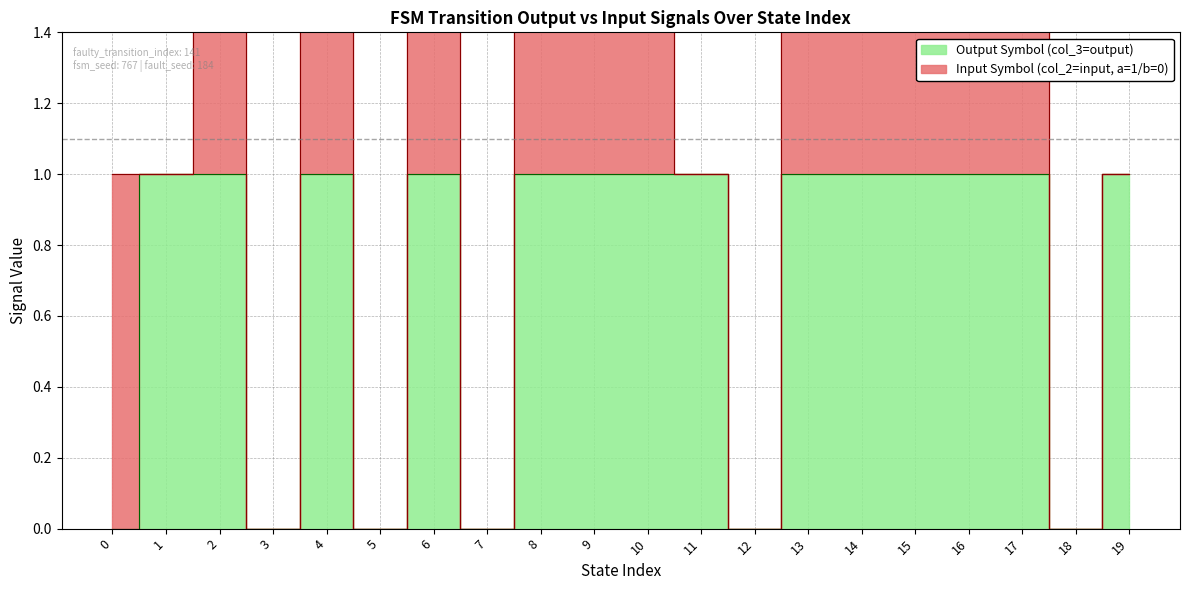

How many points are lower than both their immediate neighbors (excluding endpoints)?

5